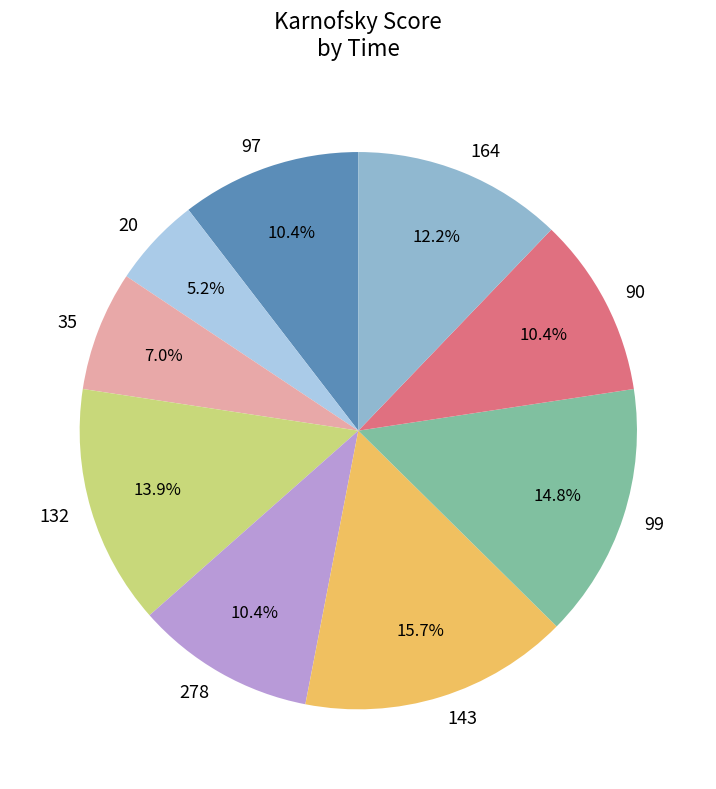

Is it true that 278 is 10% of the pie?

True